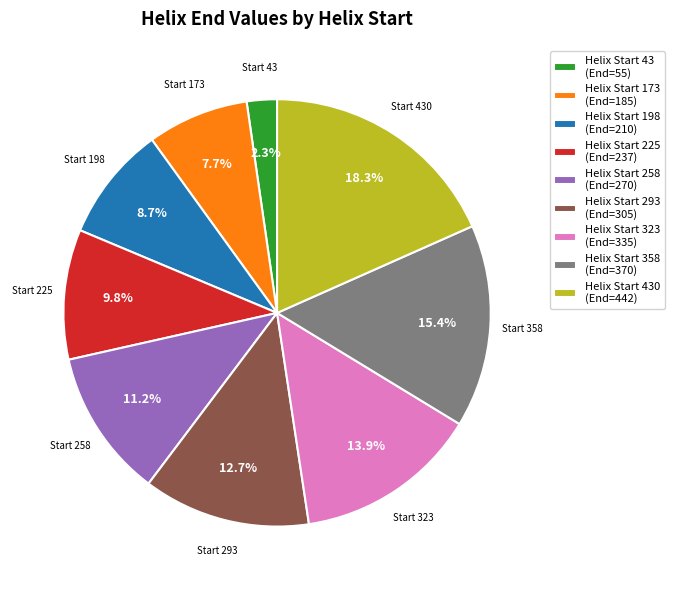

Which has a higher value, Helix Start 323 (End=335) or Helix Start 358 (End=370)?

Helix Start 358 (End=370)